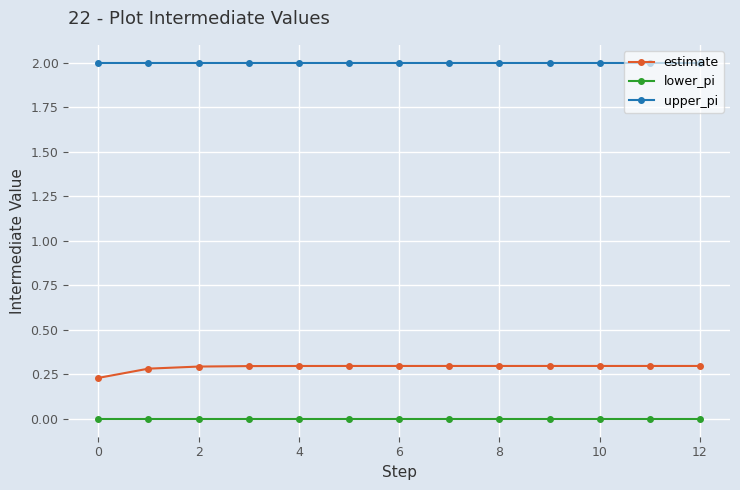

What is the maximum value for upper_pi?

2.0